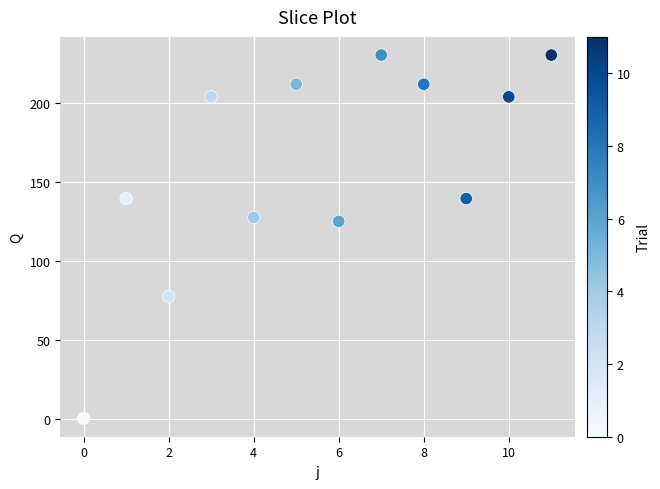

What is the average Y value?

158.5